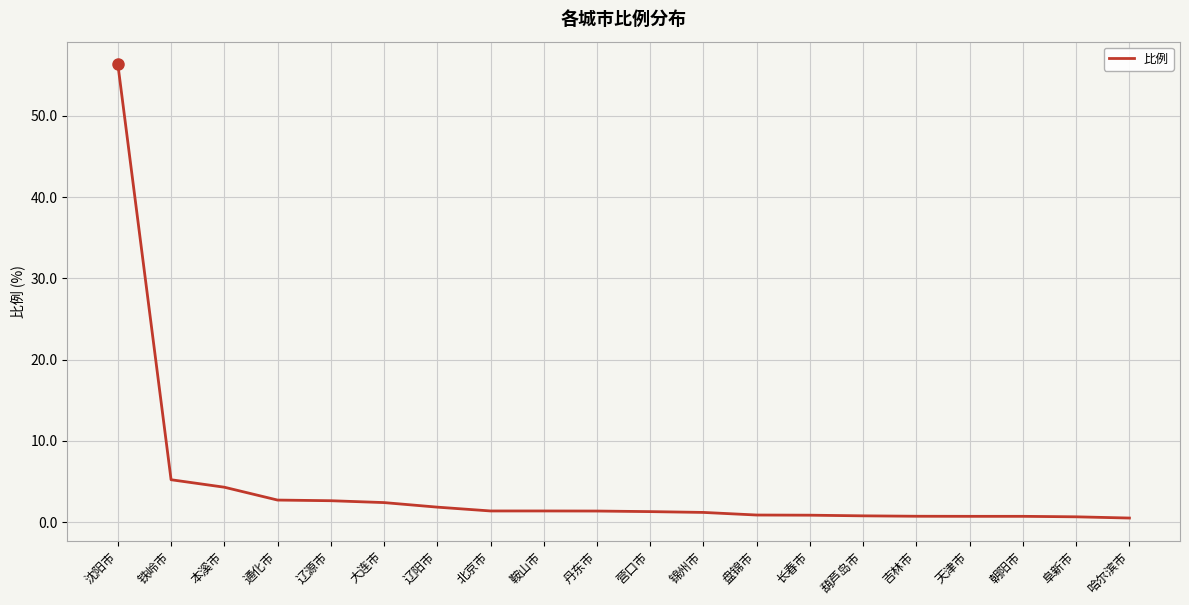

Between 沈阳市 and 本溪市, which is larger?

沈阳市